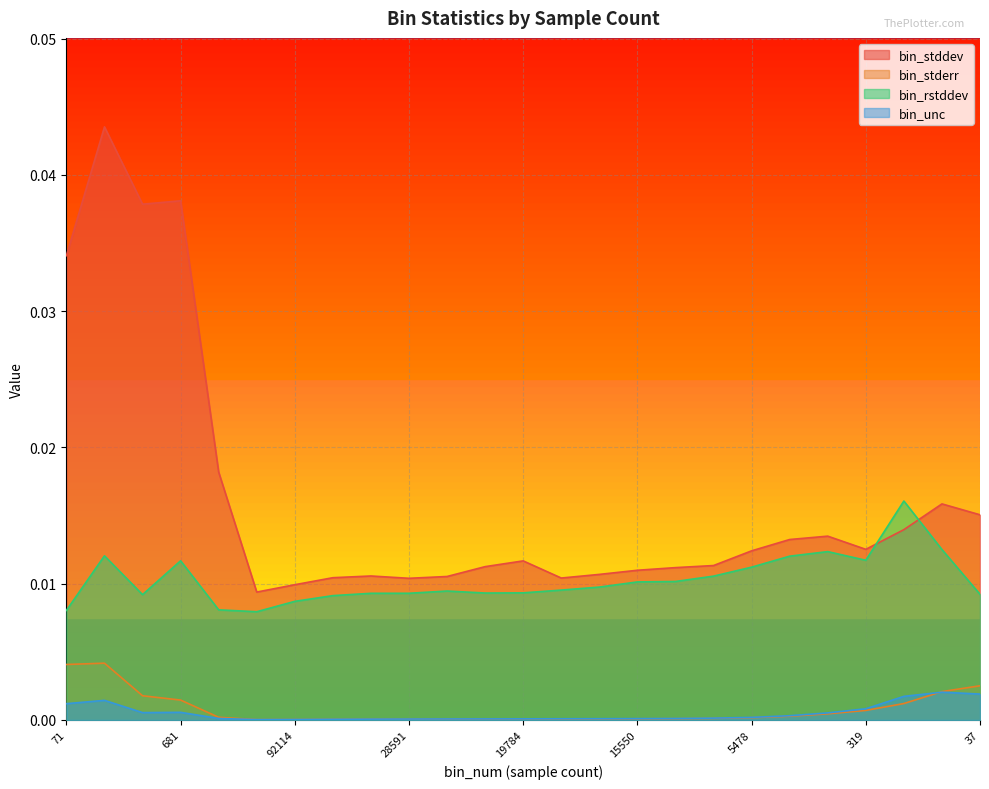

Between 319 and 59, which series saw the biggest shift?

bin_stddev